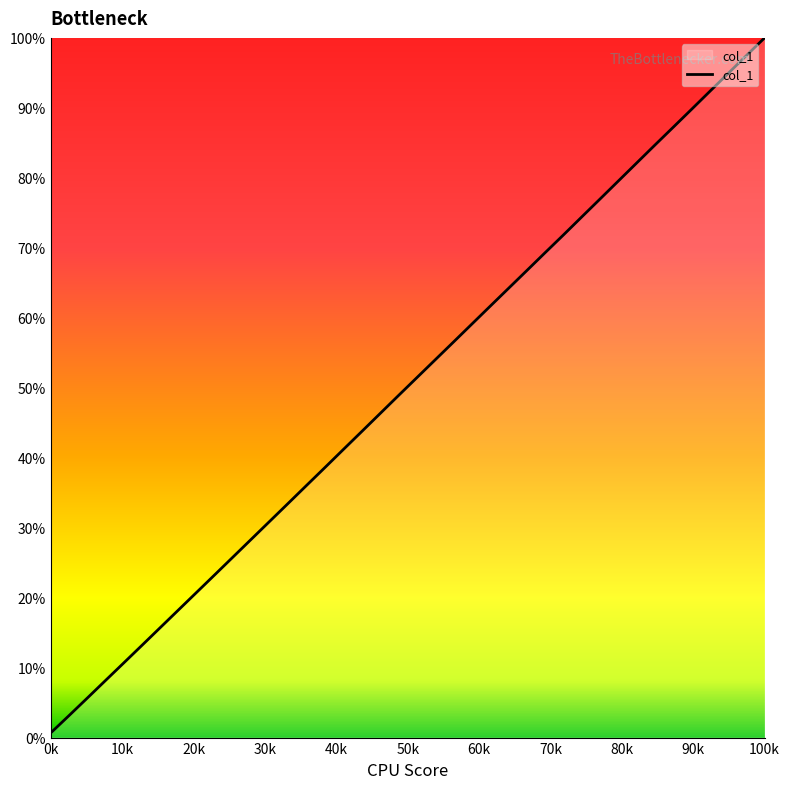

What is the difference between the maximum and minimum values?

99.3